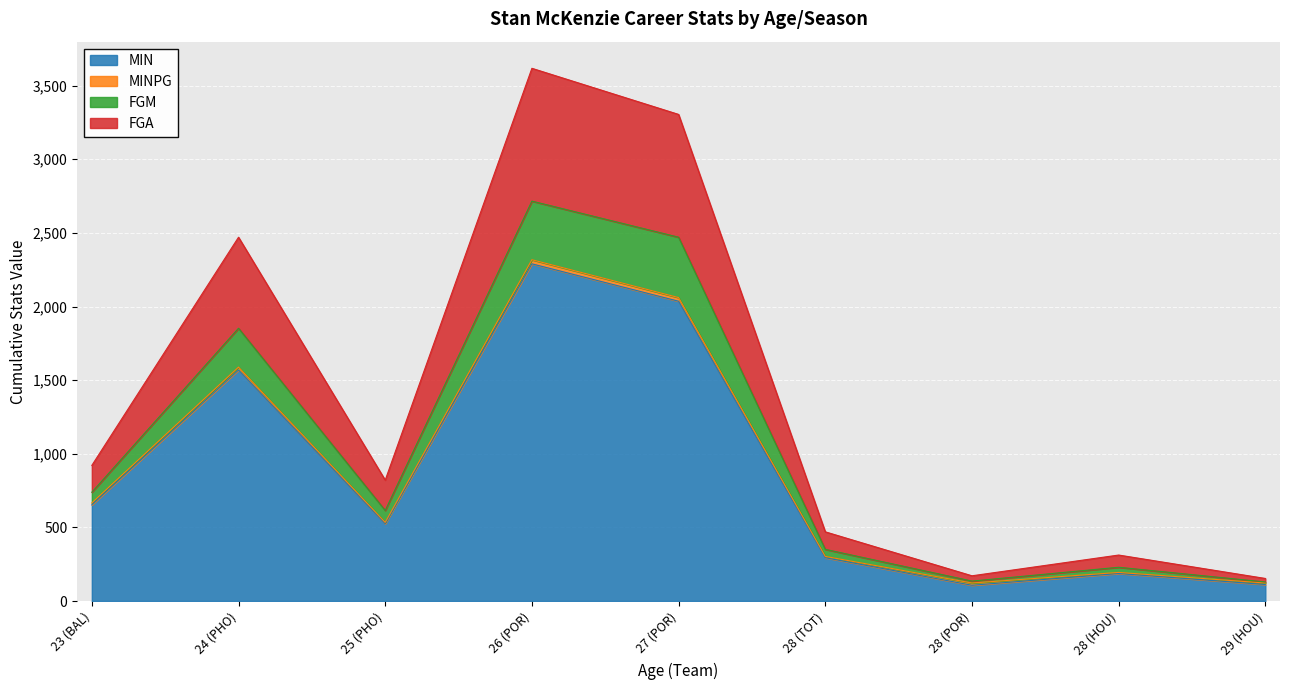

At which category is the sum across all series the highest?

26 (POR)